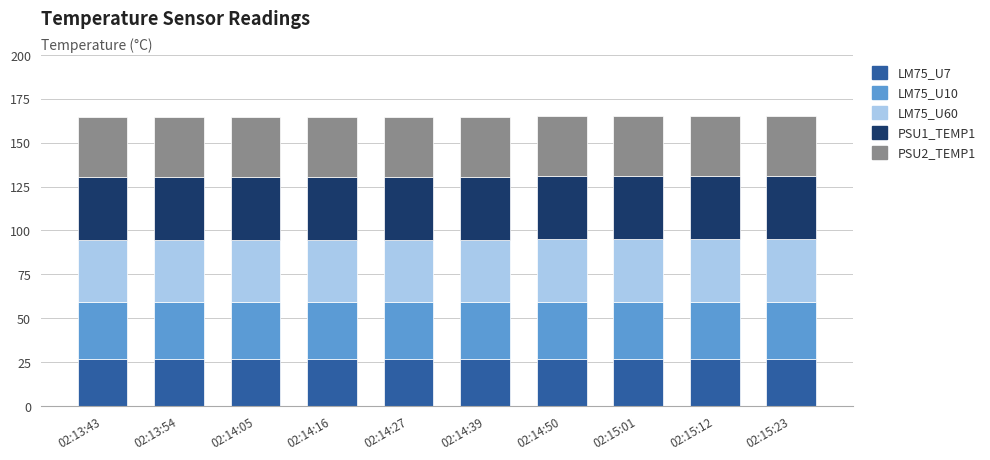

True or false: LM75_U7 has a value of 42.1 at 02:13:43.

False